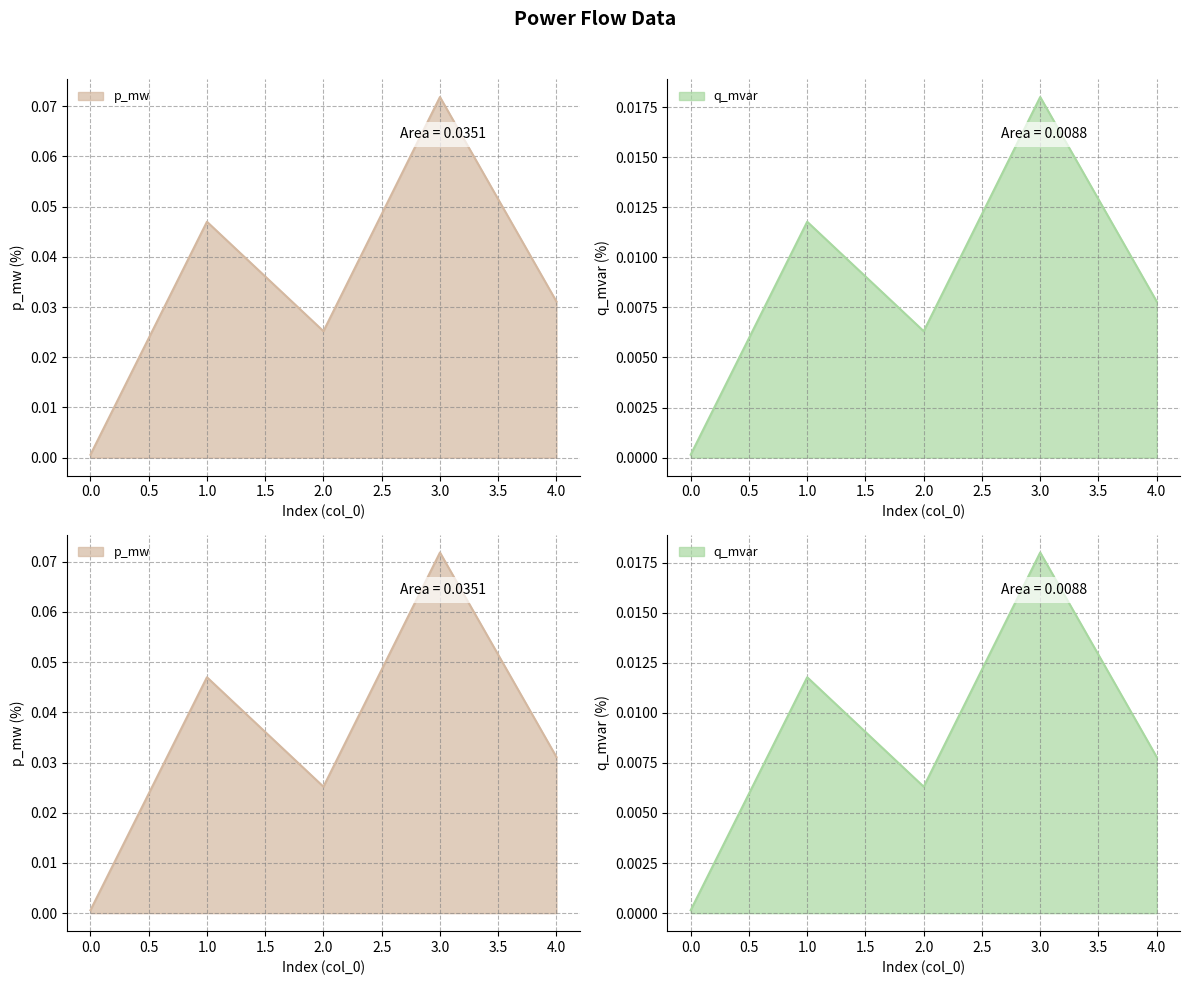

Reading left to right, what are all the values shown in this chart?

p_mw: 0.0	0.0	0.0	0.1	0.0
q_mvar: 0.0	0.0	0.0	0.0	0.0